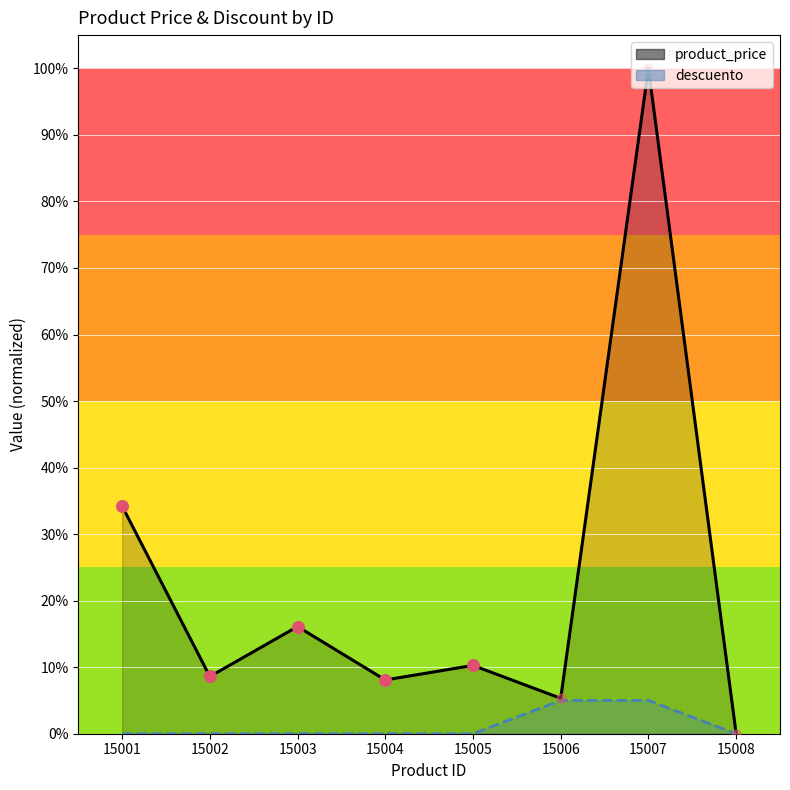

Which series reaches the maximum Y coordinate?

product_price